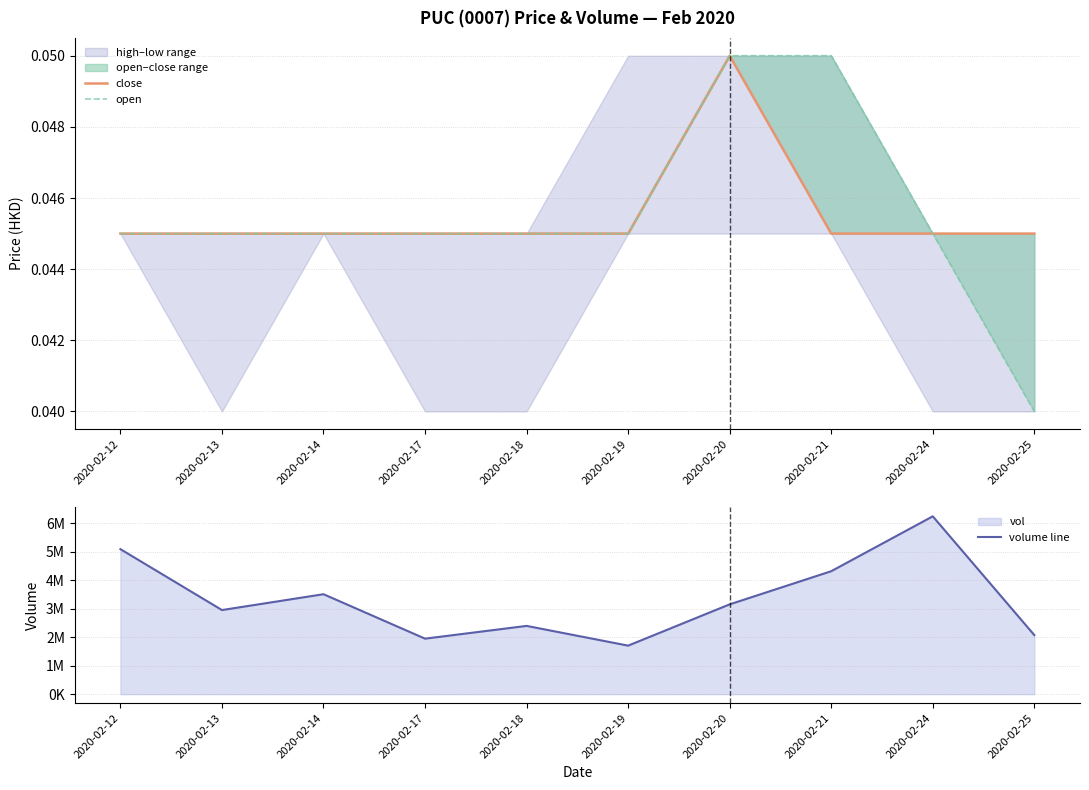

Which category has the highest value across all series?

2020-02-24